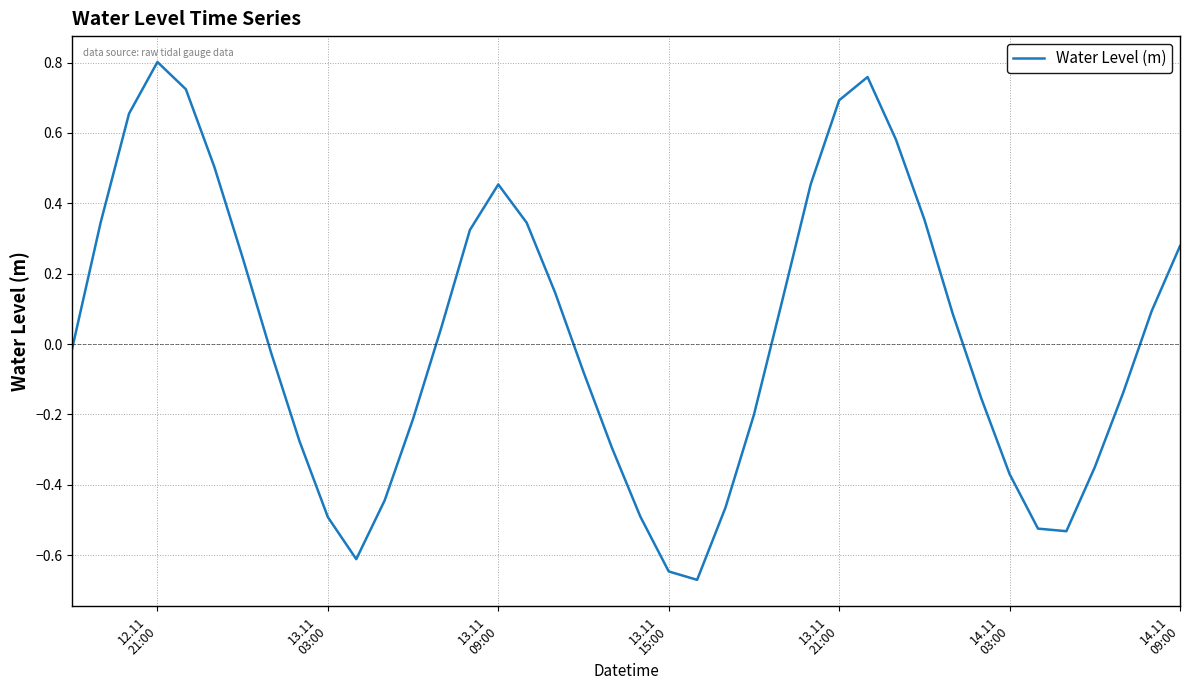

What is the difference between the maximum and minimum values?

1.5